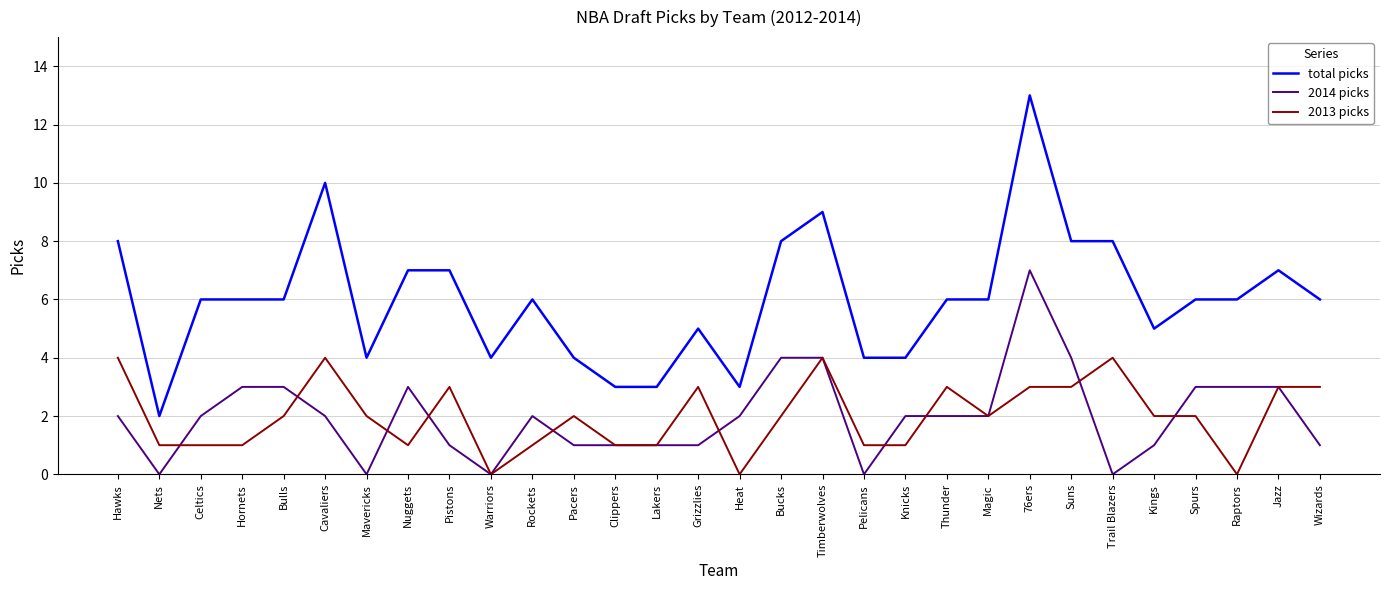

What is the difference between the second highest and second lowest values in the total picks series?

7